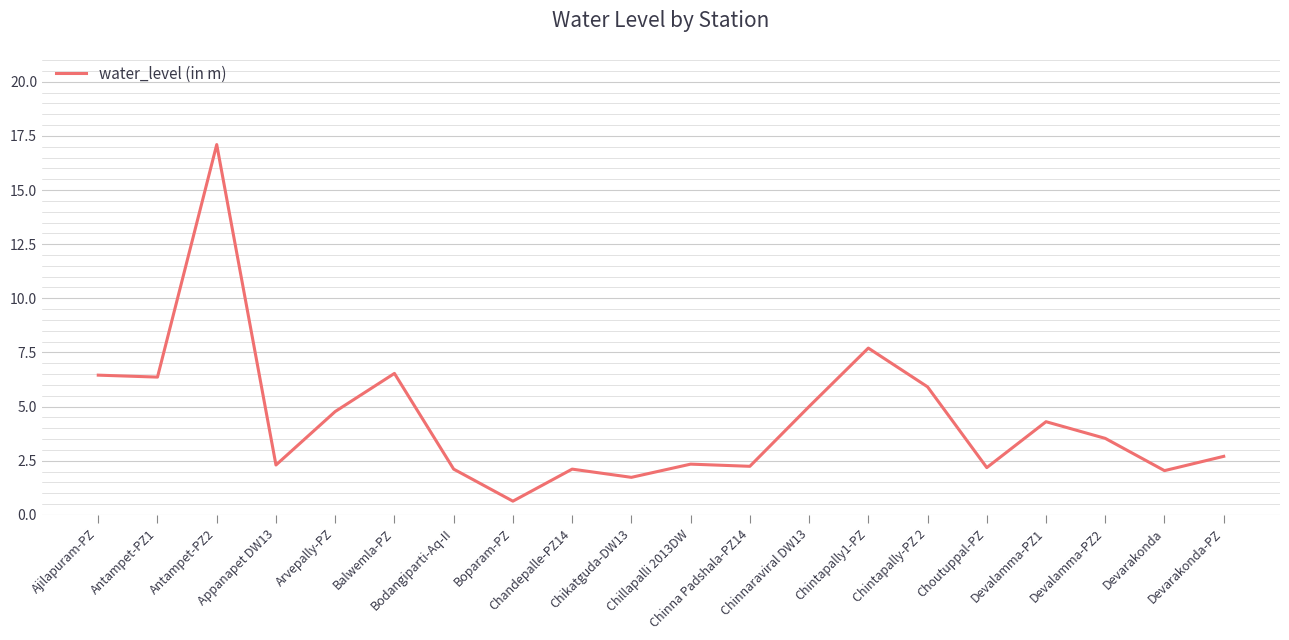

What is the greatest value displayed?

17.1